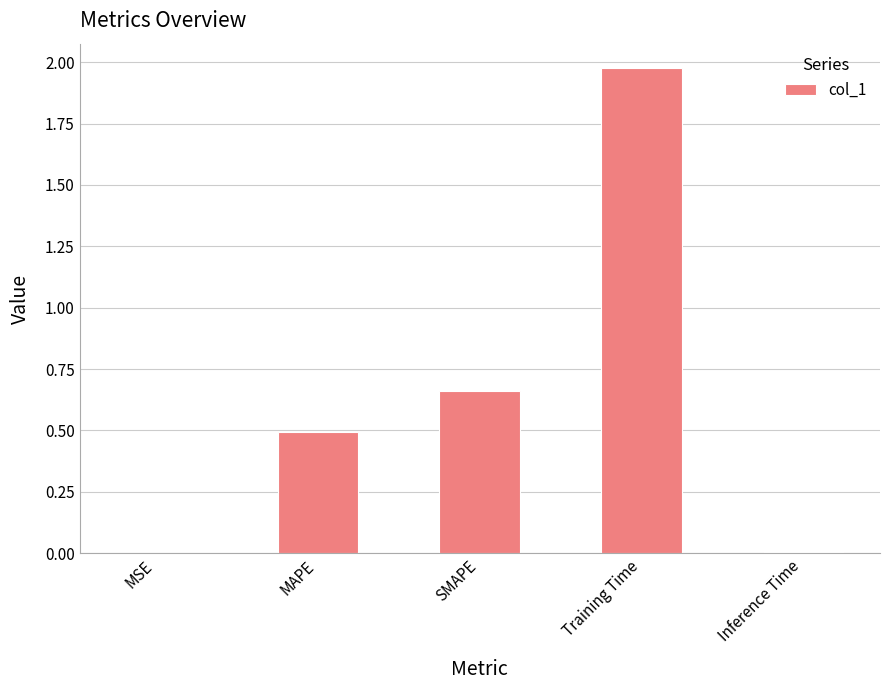

Which label corresponds to the largest value in the chart?

Training Time